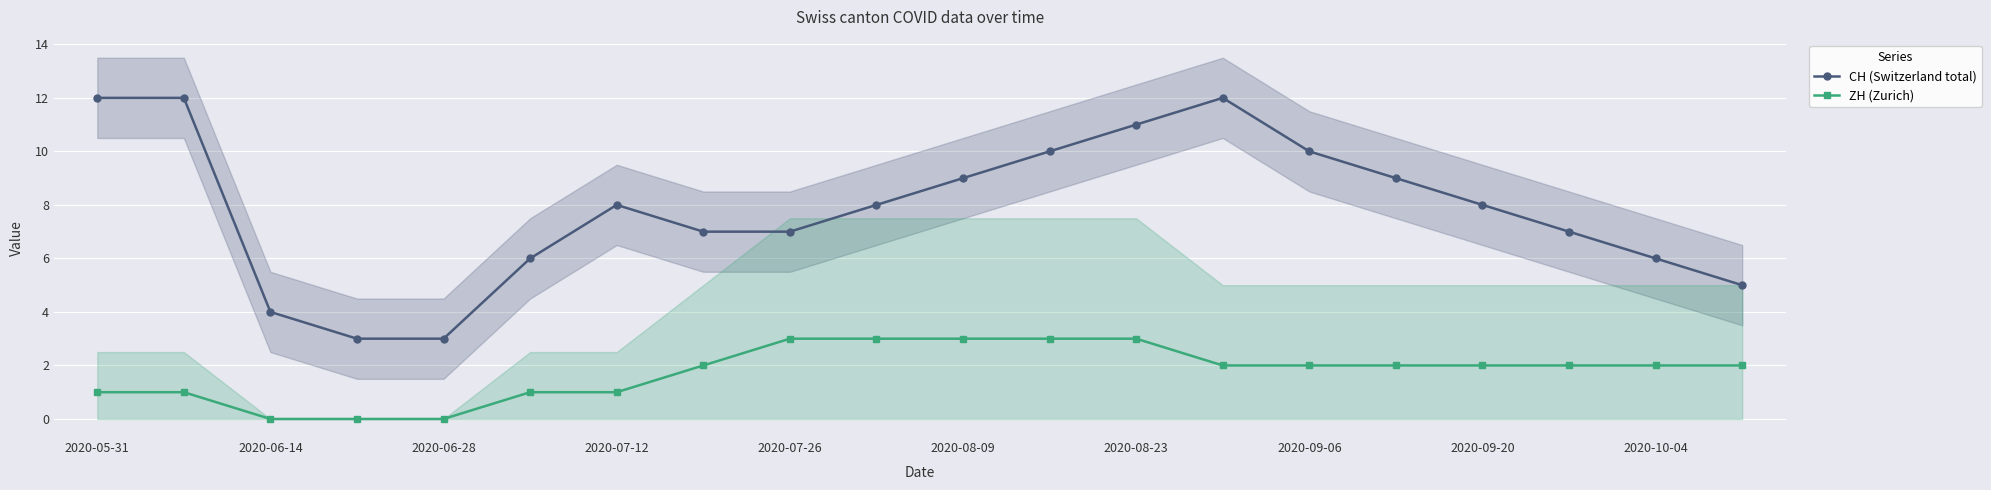

List the series in order of their peak value, highest first.

CH (Switzerland total), ZH (Zurich)